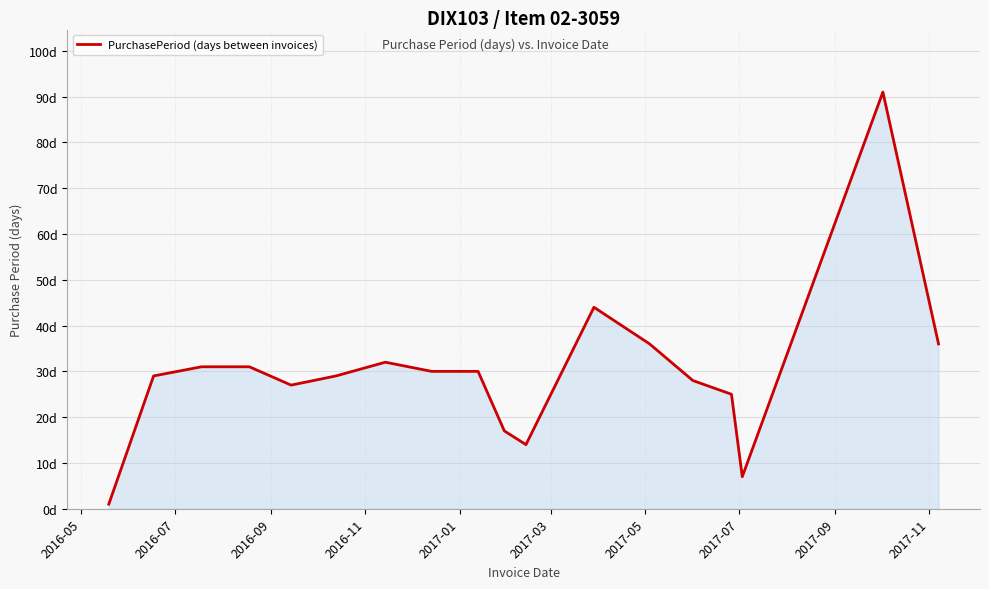

Does the chart have visible grid lines?

Yes